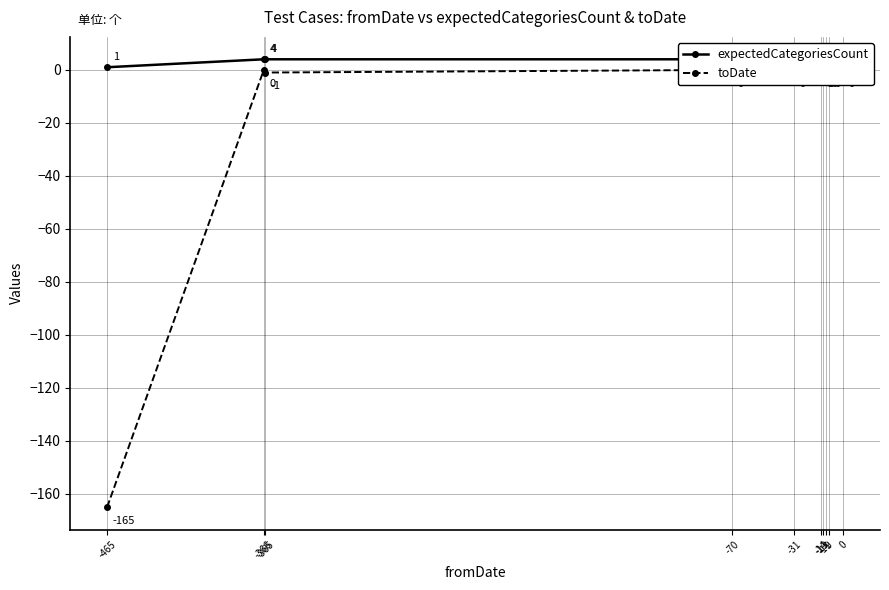

What are all the series names shown in the legend?

expectedCategoriesCount, toDate